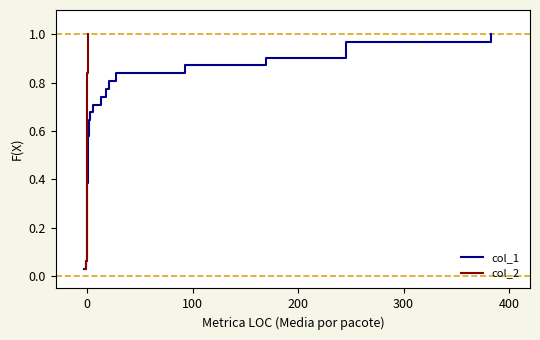

True or false: col_1 has more than 1 points higher than both neighbors.

False